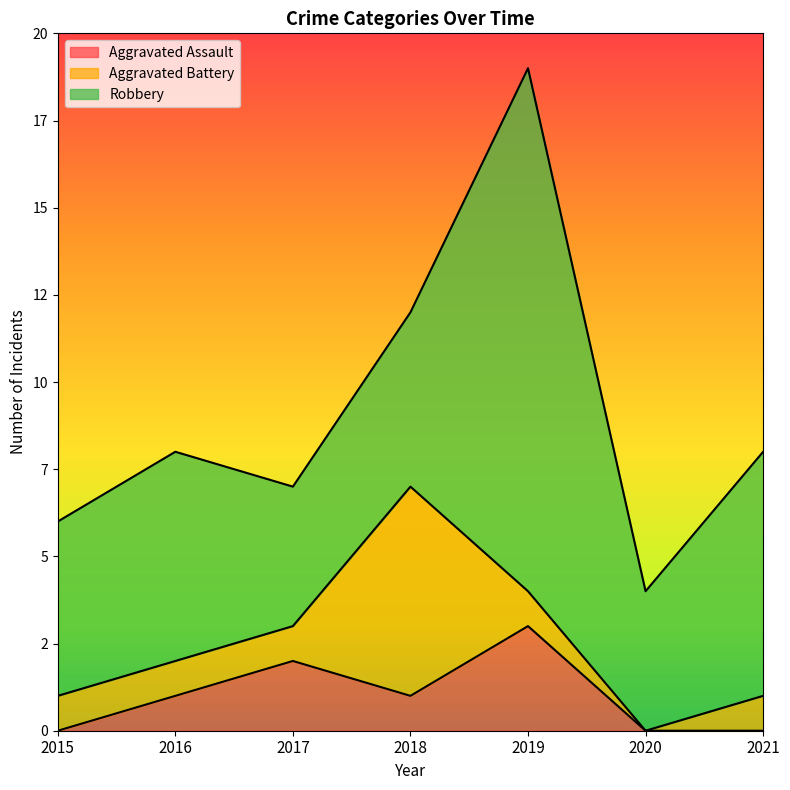

True or false: Aggravated Battery has a value of 2 at 2021.

False